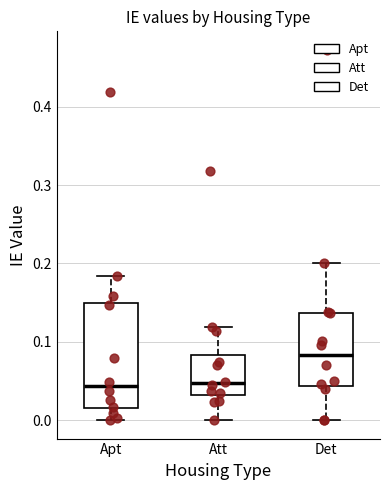

Reading left to right, read every box against the y-axis: the position of its median line, the range the box covers, and the ends of its whiskers. The values are not printed on the chart, so give them approximately, as read against the axis.

Apt: median 0.04, box 0.02 to 0.15, whiskers 0.00 to 0.18
Att: median 0.05, box 0.03 to 0.08, whiskers 0.00 to 0.12
Det: median 0.08, box 0.04 to 0.14, whiskers 0.00 to 0.20